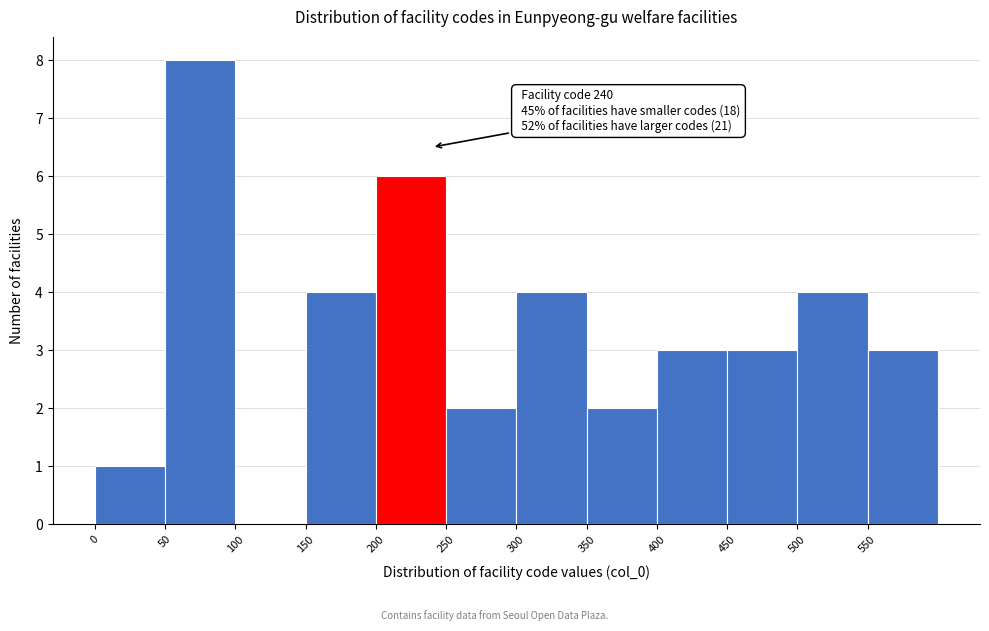

Over which range of the x-axis is the bar tallest?

50 to 100